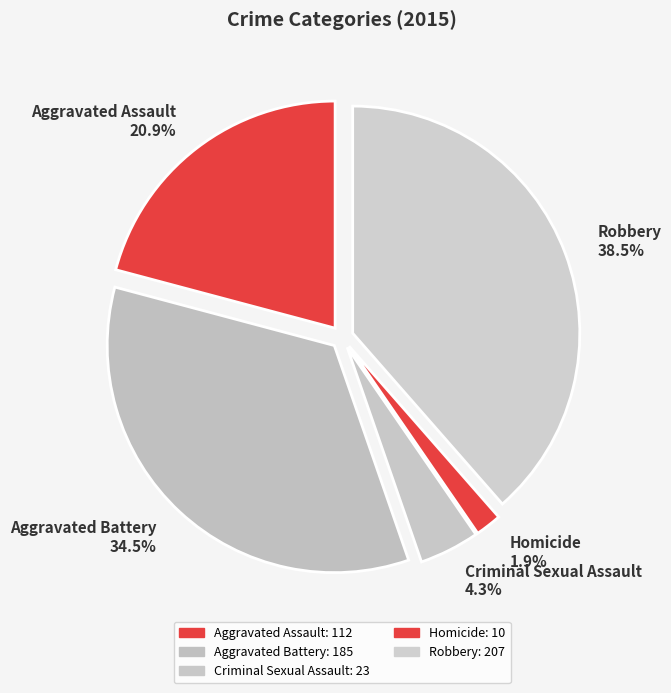

To the nearest percent, what is the difference between the largest and smallest slice percentages?

37%